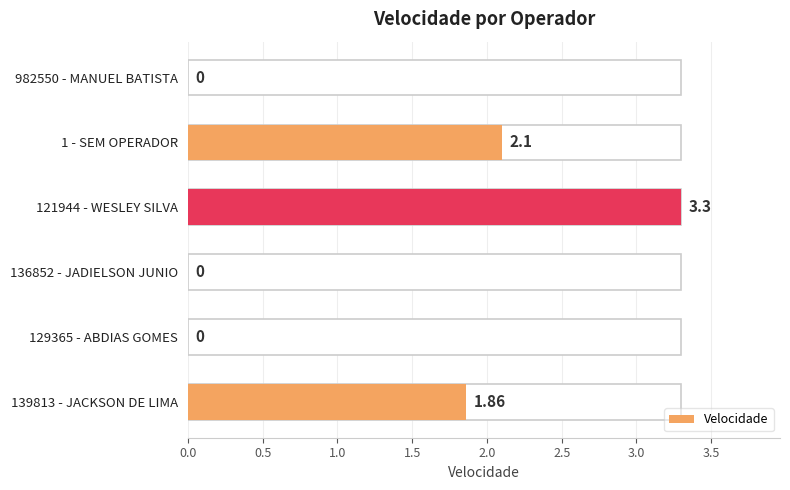

Does the chart contain any negative values?

No